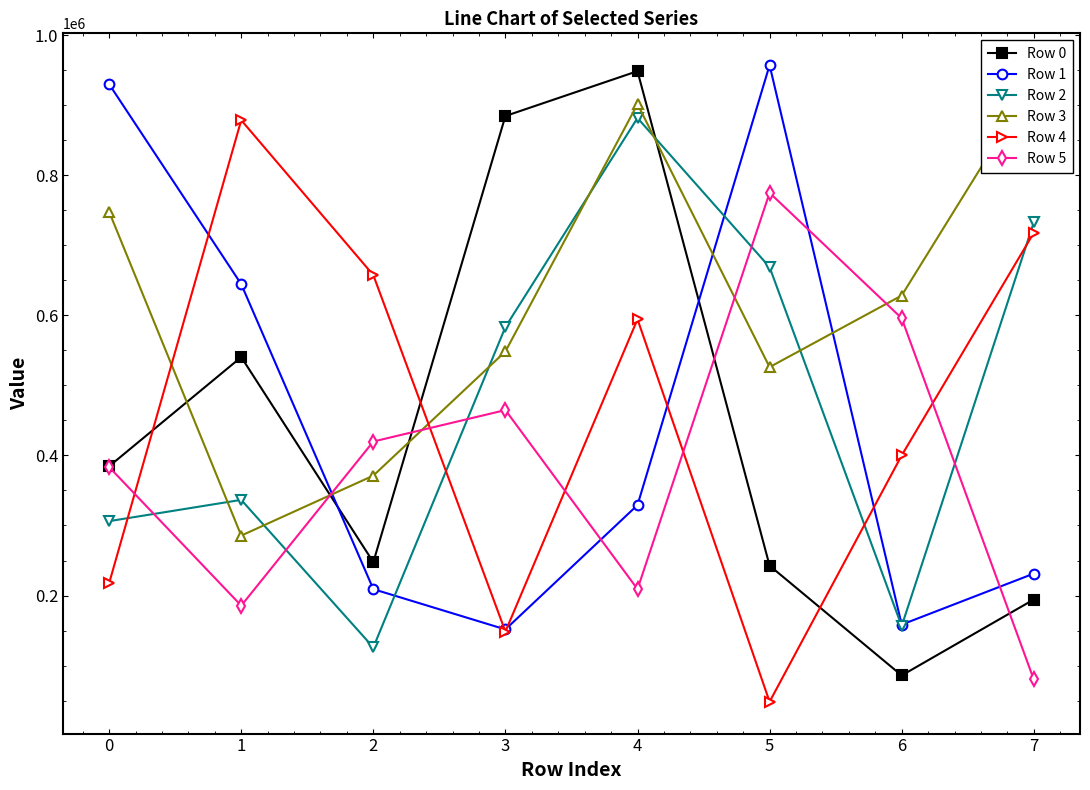

What is the value of the Row 4 point at the 1st from the left?

217724